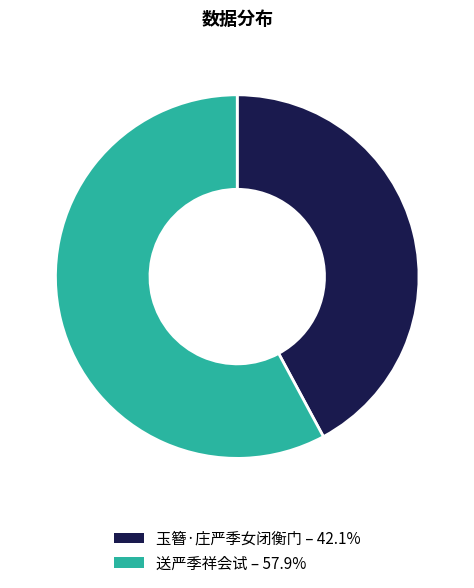

The 玉簪·庄严季女闭衡门 slice represents 42% of the pie. True or false?

True